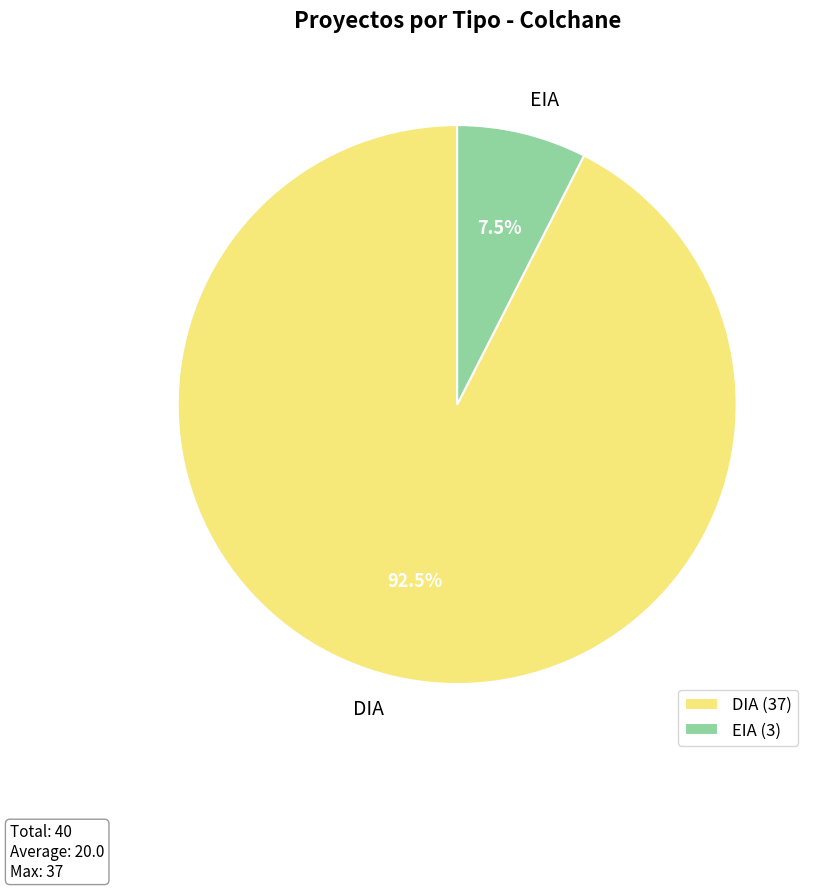

Is there any slice that represents more than half of the pie?

Yes